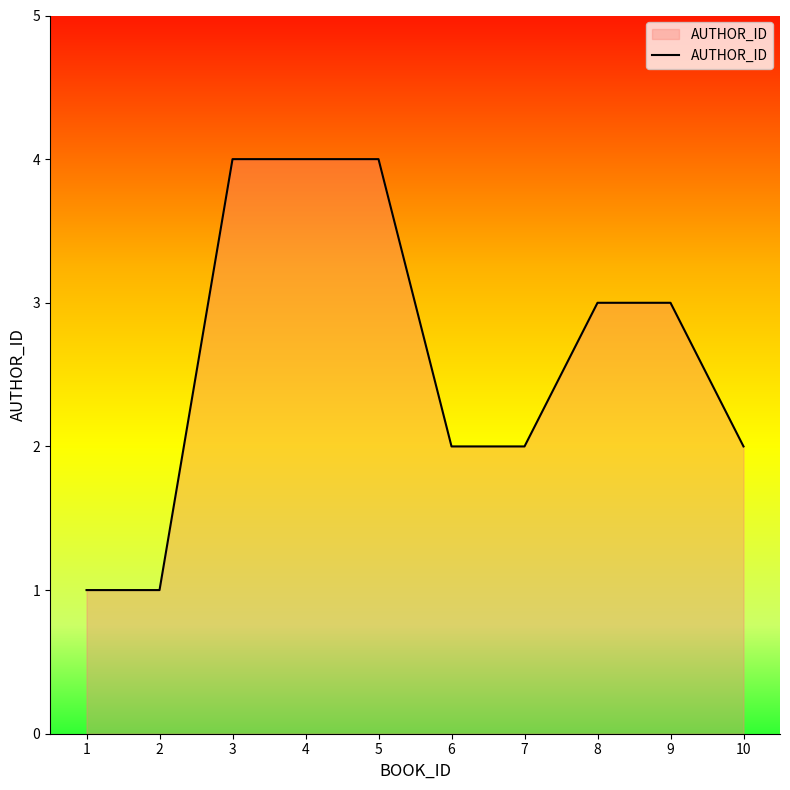

What is the change in value from 2 to 8?

+2